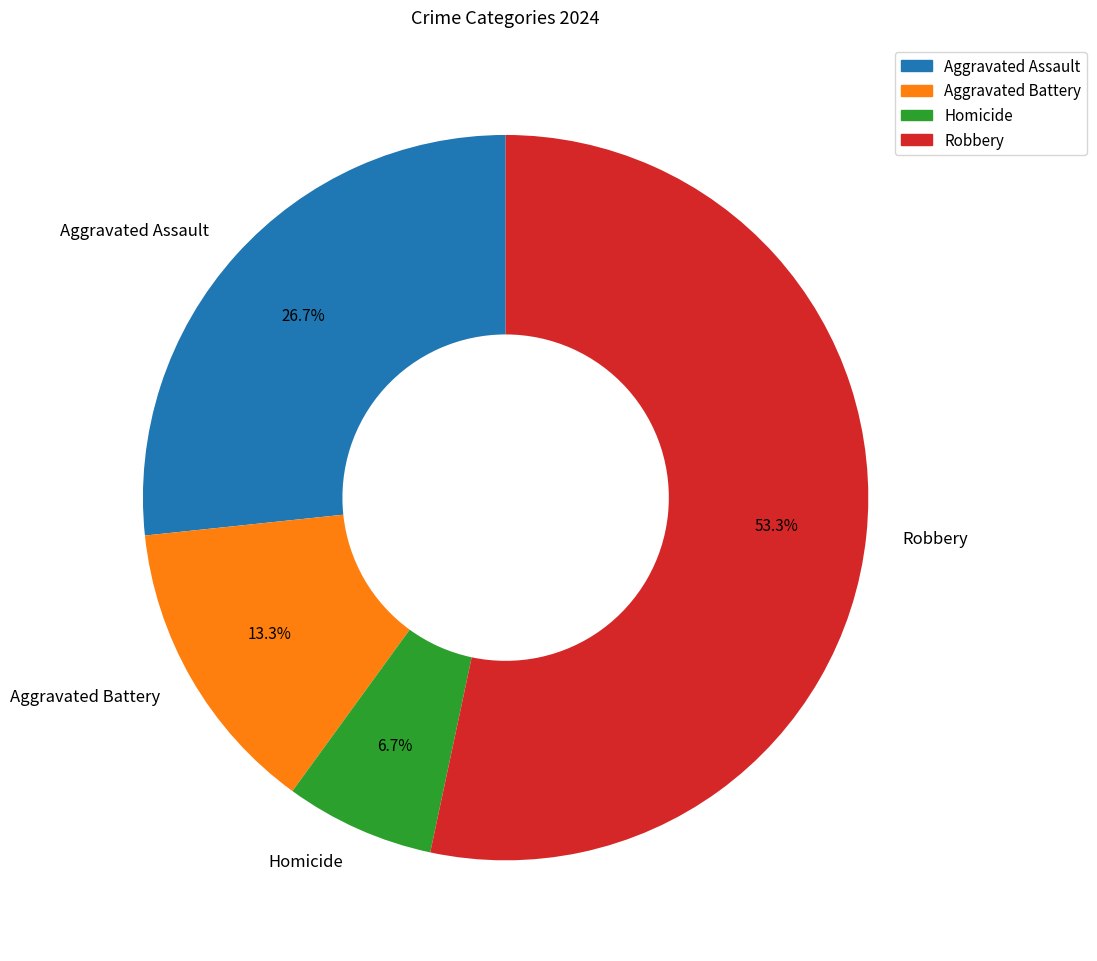

Is Robbery the majority of the pie?

Yes